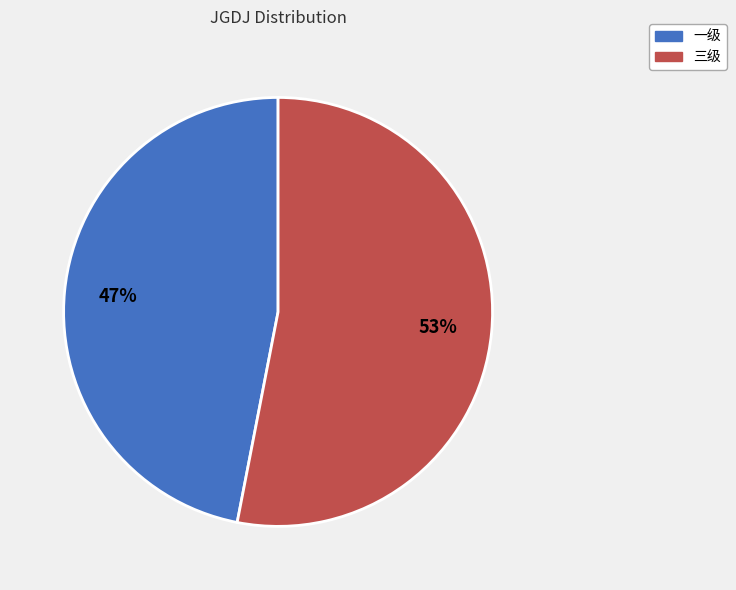

Does any single category account for the majority?

Yes